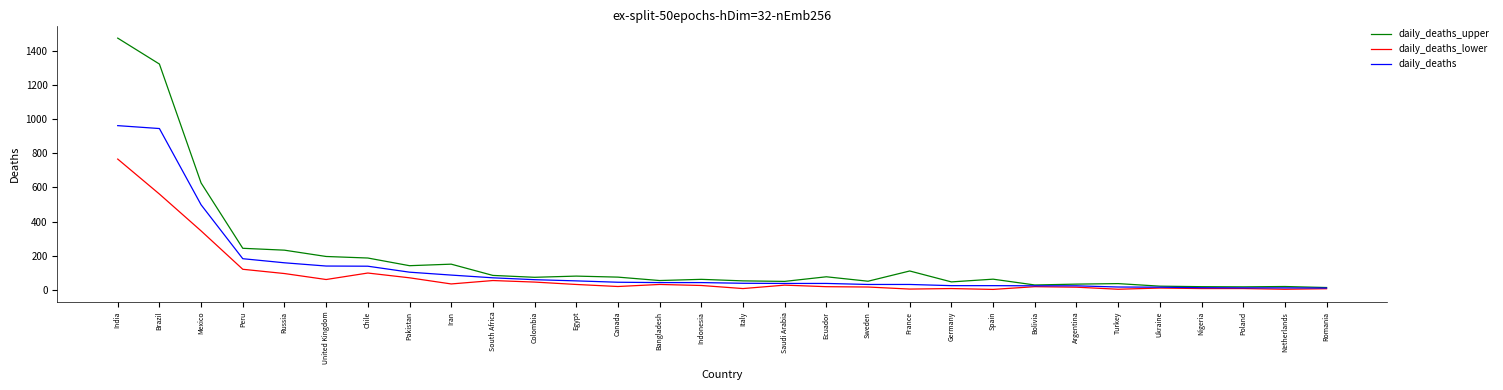

What are all the series names shown in the legend?

daily_deaths_upper, daily_deaths_lower, daily_deaths